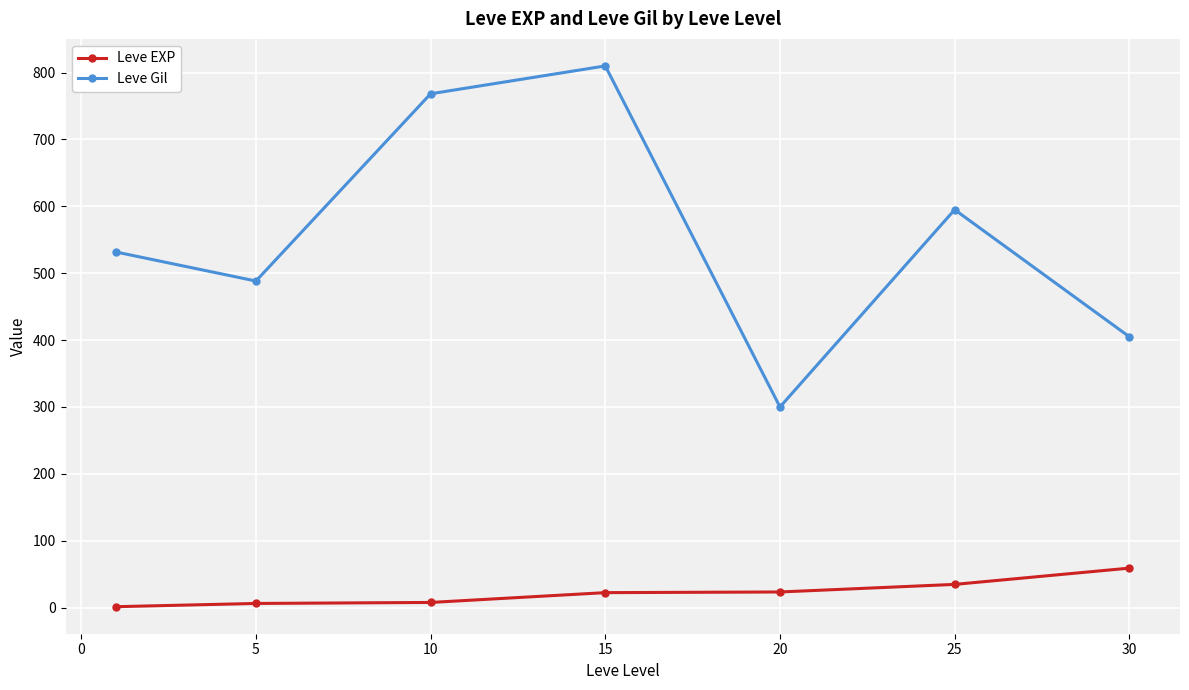

What is the lowest value of the Leve Gil series?

300.0